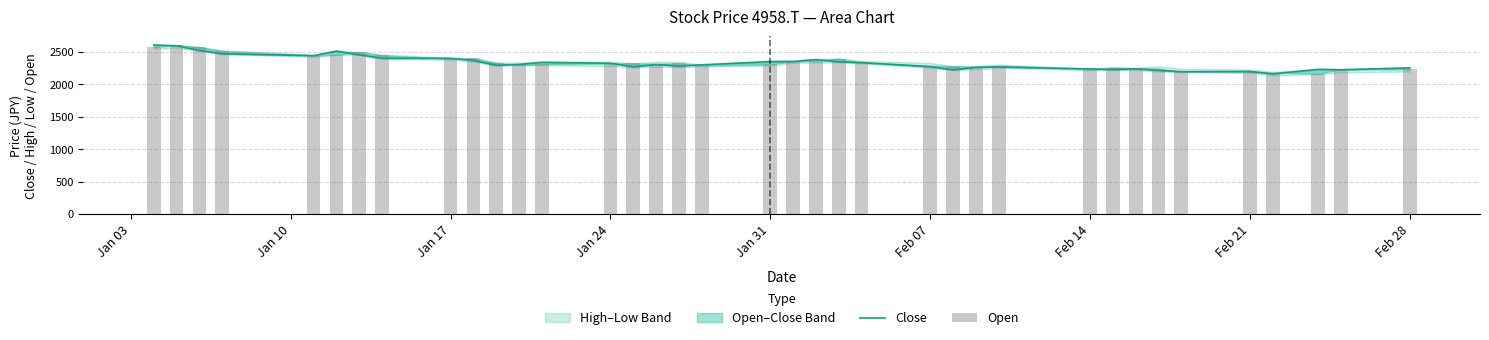

What is the difference between the second highest and second lowest values in the Open series?

396.0